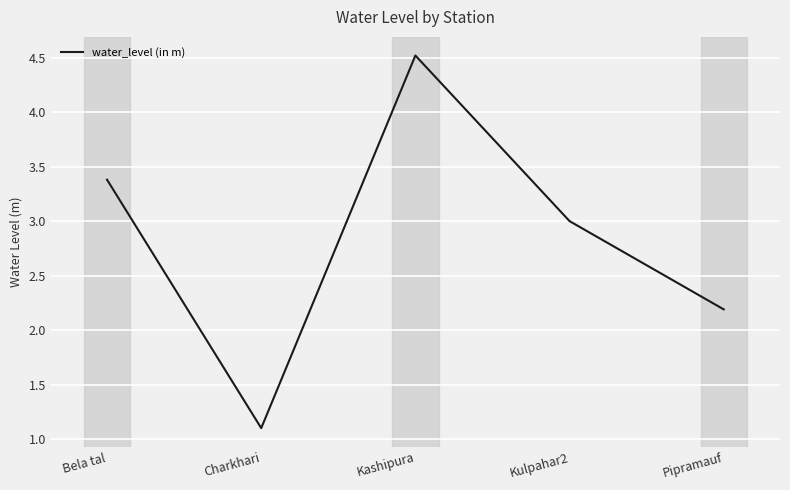

Approximately how many times larger is the value at Pipramauf compared to Kulpahar2?

0.7